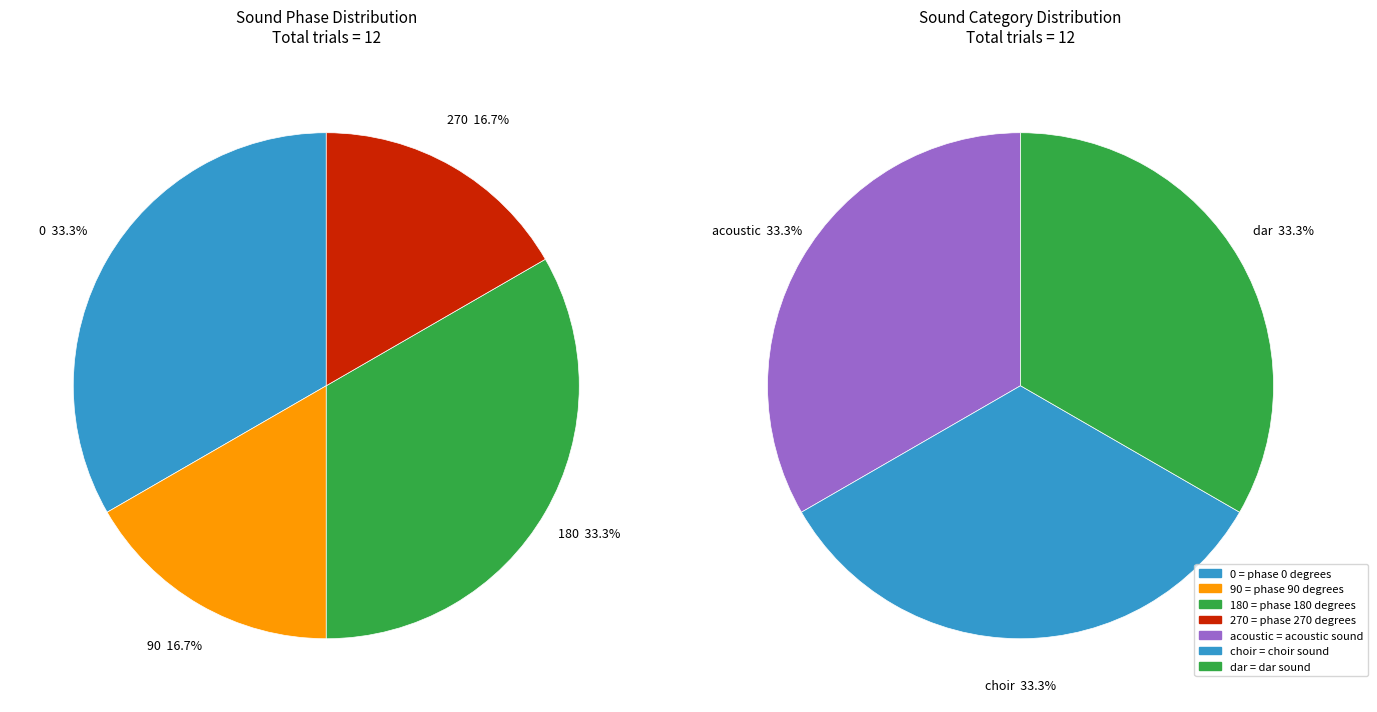

Is it true that 0 is 33% of the pie?

True